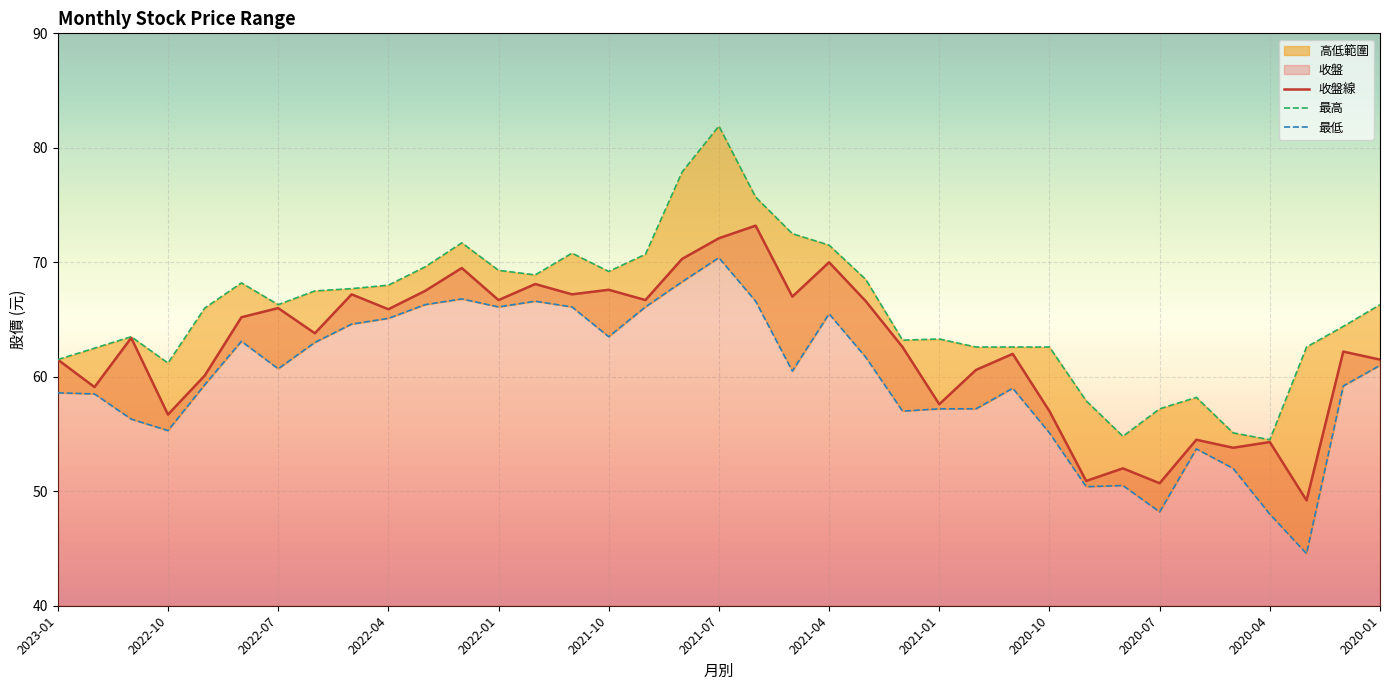

List the series in order of their peak value, lowest first.

最低, 收盤線, 最高